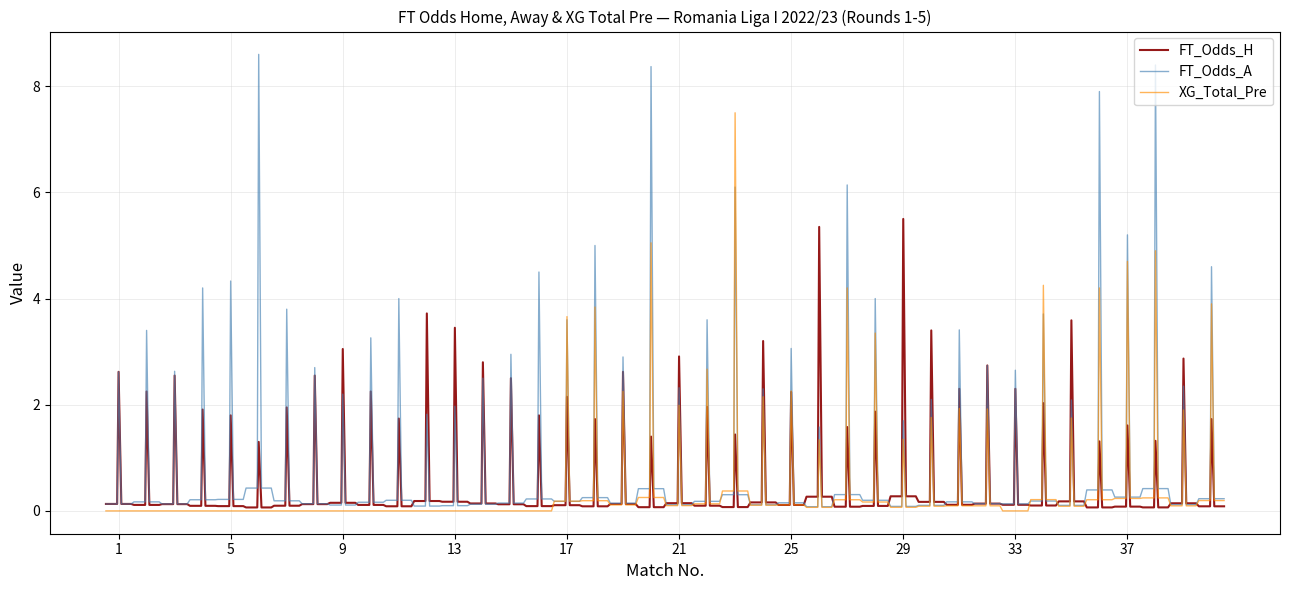

What are all the series names shown in the legend?

FT_Odds_H, FT_Odds_A, XG_Total_Pre